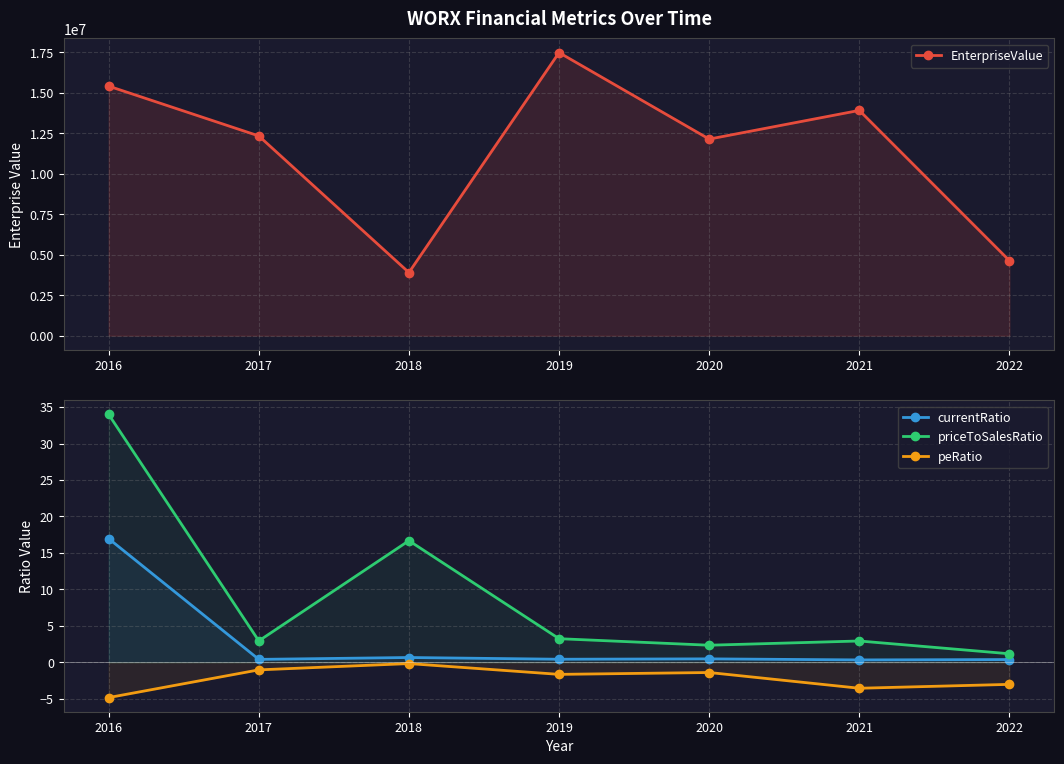

True or false: peRatio and priceToSalesRatio intersect in this chart.

False